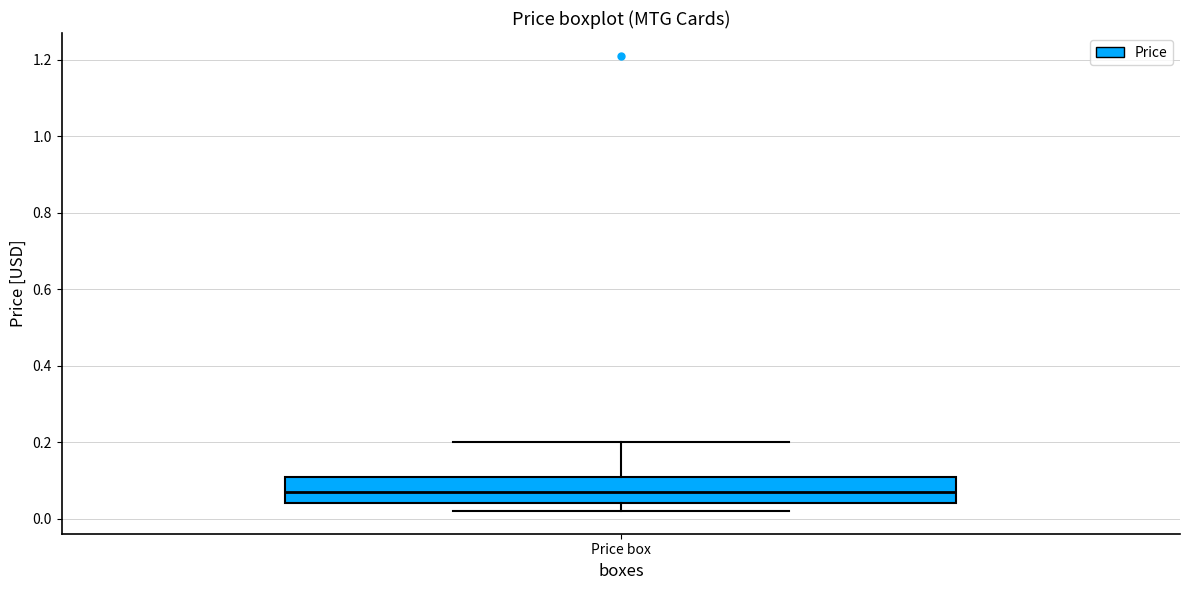

Read this box plot against the y-axis: the position of the median line, the range covered by the box, and the ends of both whiskers. The values are not printed on the chart, so give them approximately, as read against the axis.

median 0.08, box 0.04 to 0.12, whiskers 0.02 to 0.20